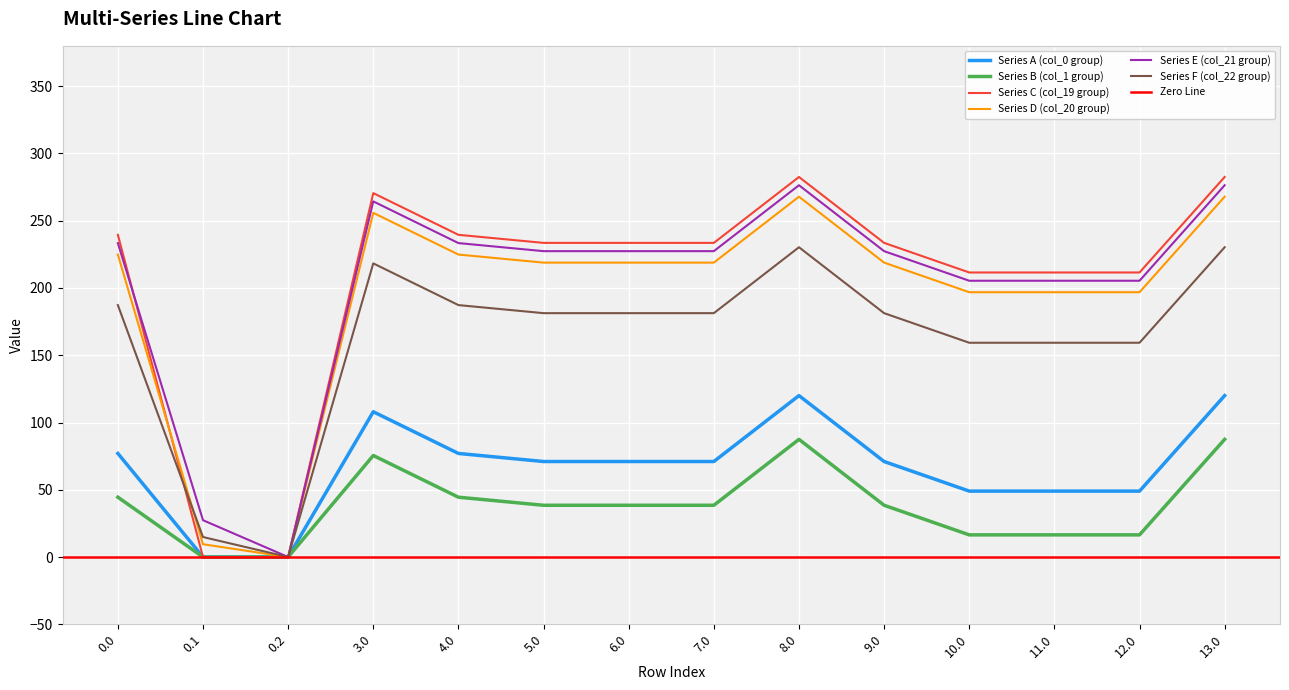

Which series has the largest total across all categories?

Series C (col_19 group)